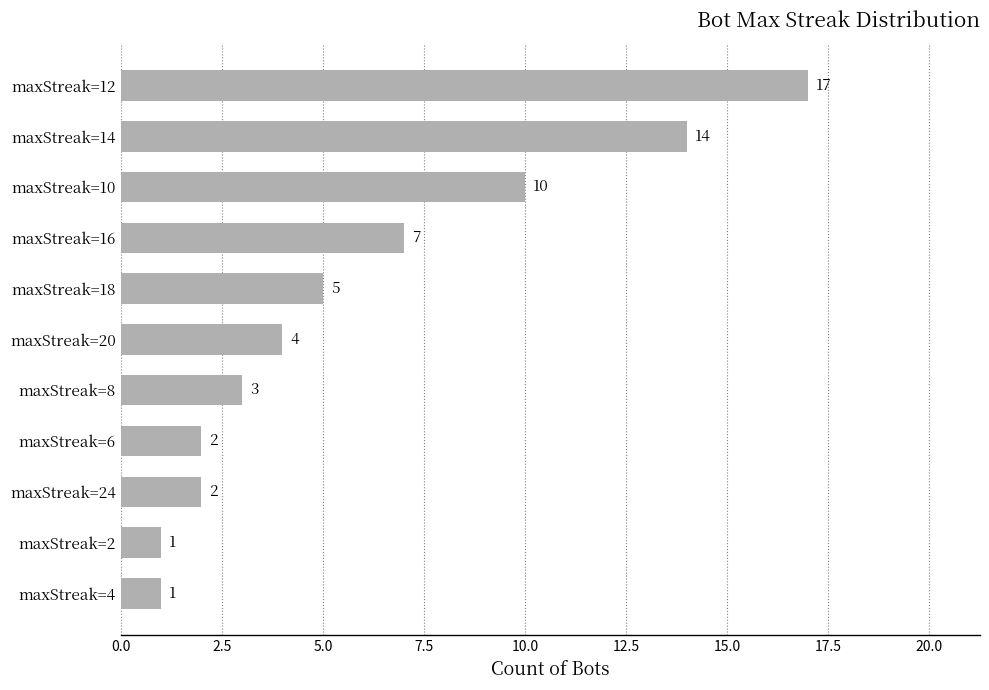

Reading top to bottom, extract all data points from this chart.

17	14	10	7	5	4	3	2	2	1	1